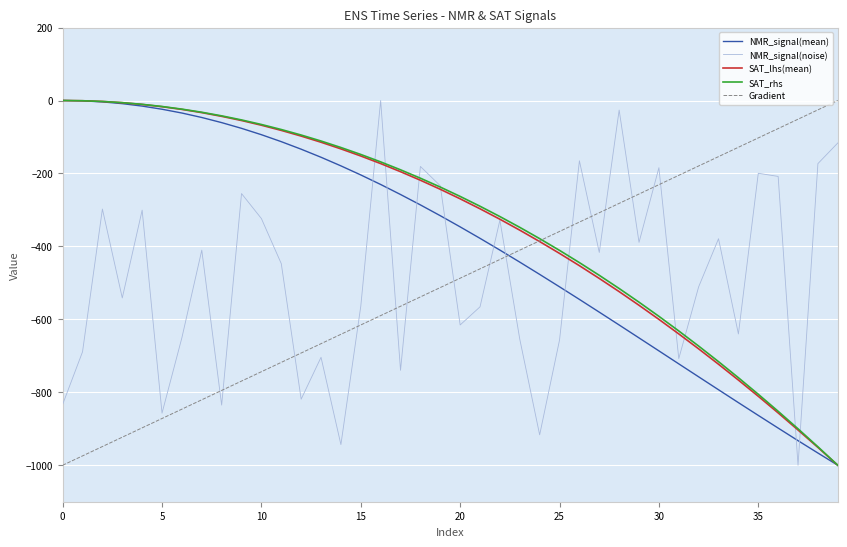

What is the smallest value displayed?

-1000.0